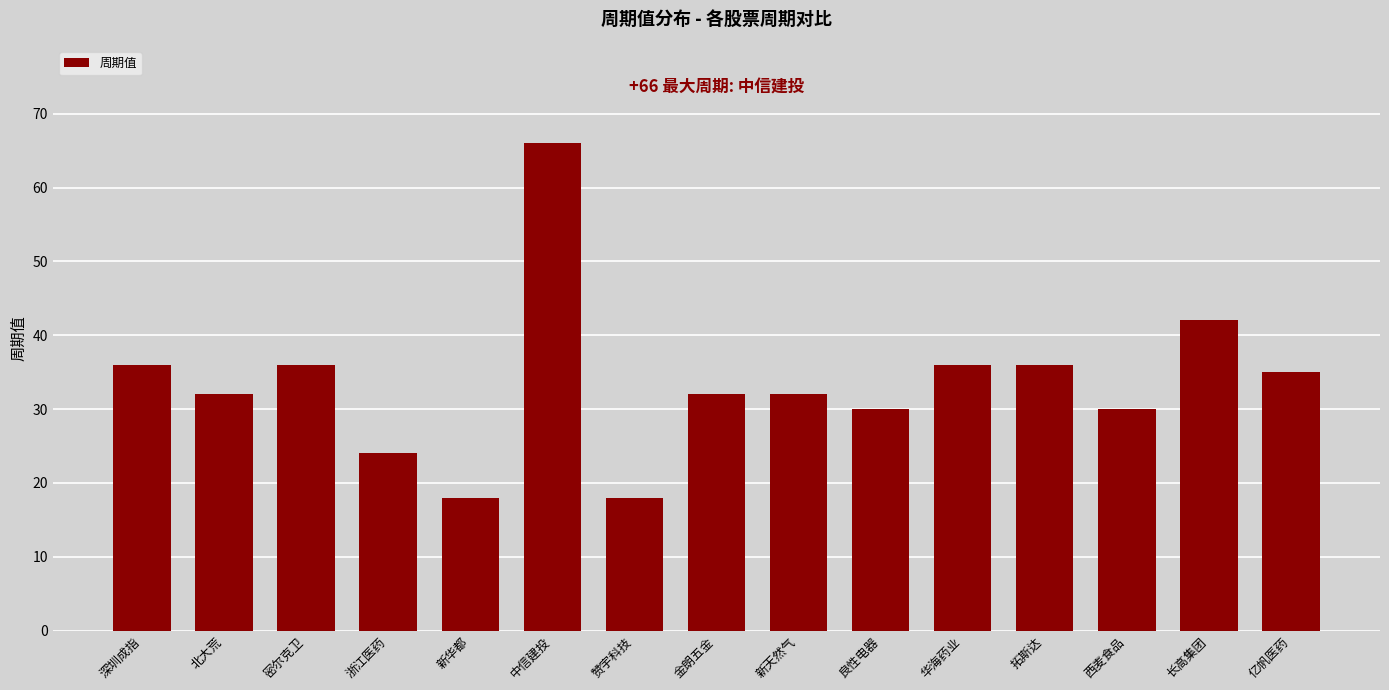

Which category has the highest value across all series?

中信建投